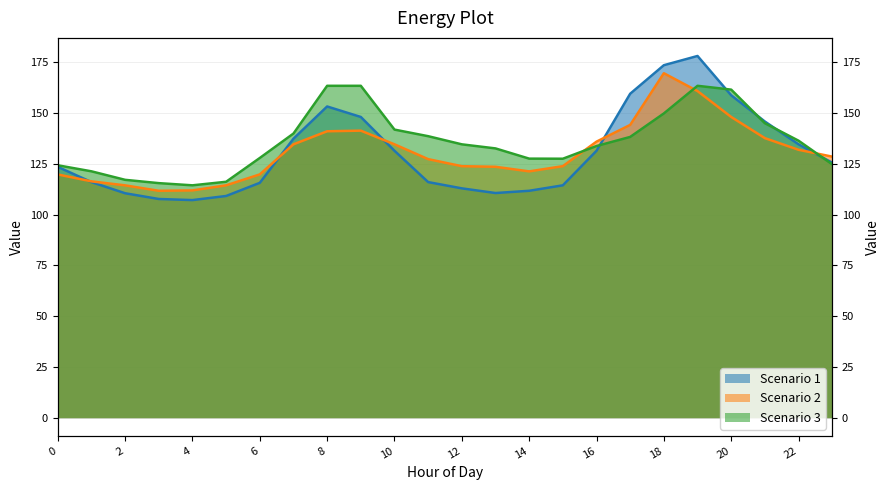

Between 3 and 12, which series saw the biggest shift?

Scenario 3